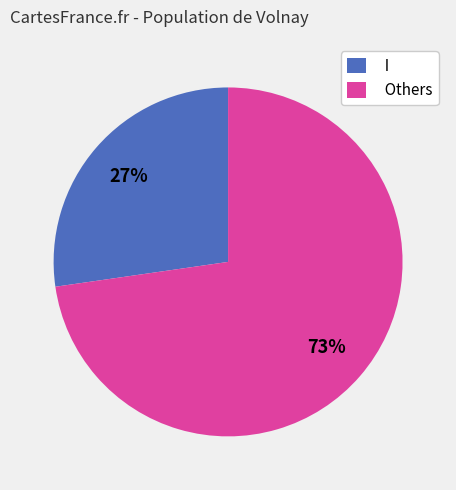

Is it true that I is 17% of the pie?

False